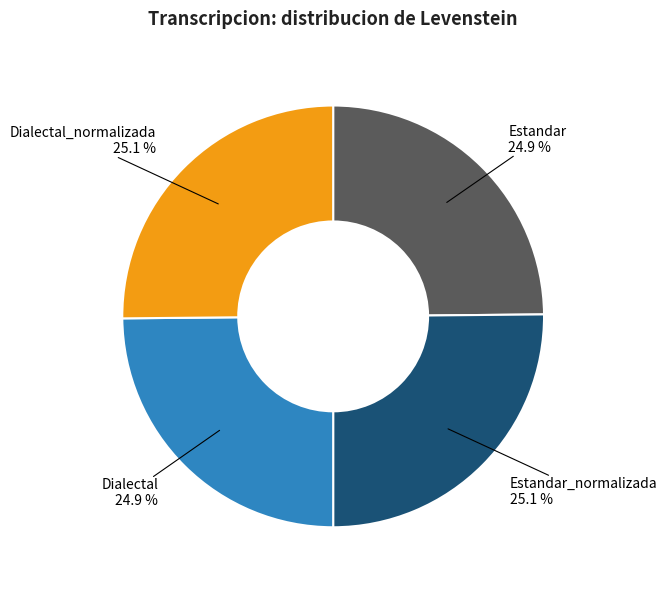

How many slices are in this pie chart?

4